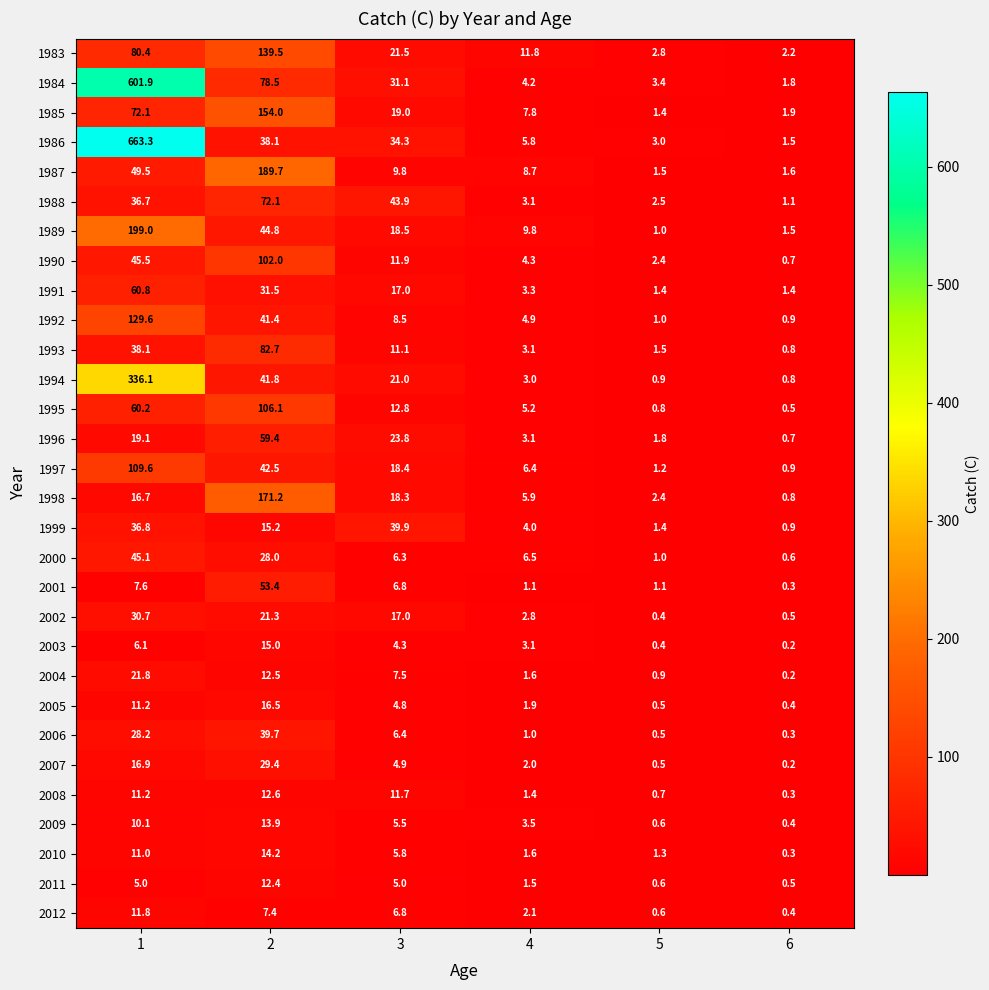

List the labels in order of 2002 value, largest first.

1, 2, 3, 4, 6, 5